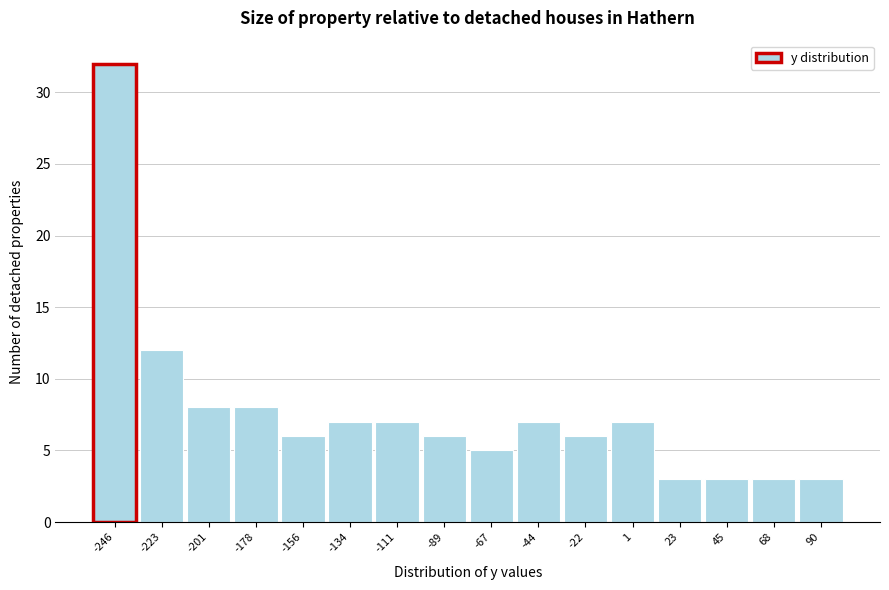

Which range on the x-axis has the tallest bar?

-255 to -235